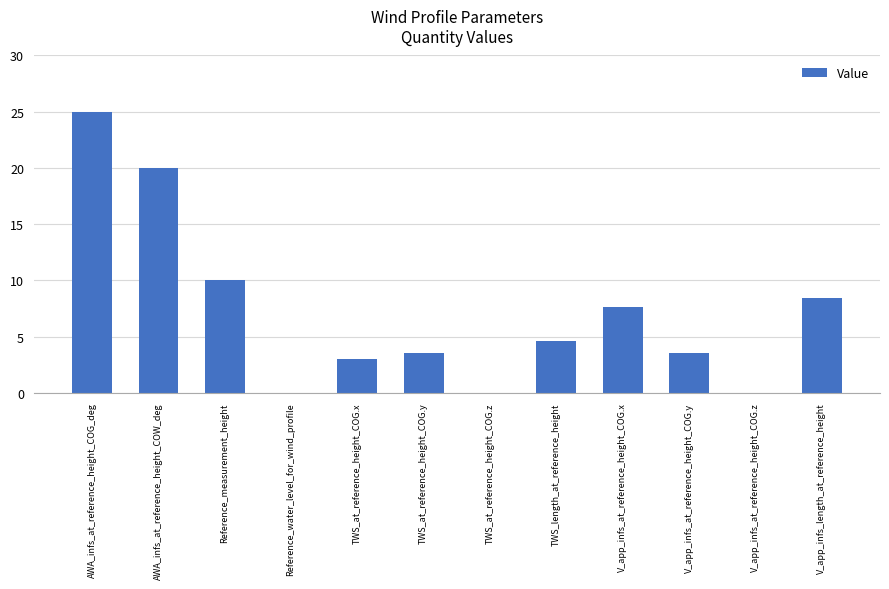

Is it true that the value at TWS_at_reference_height_COG.z is -16.2?

False